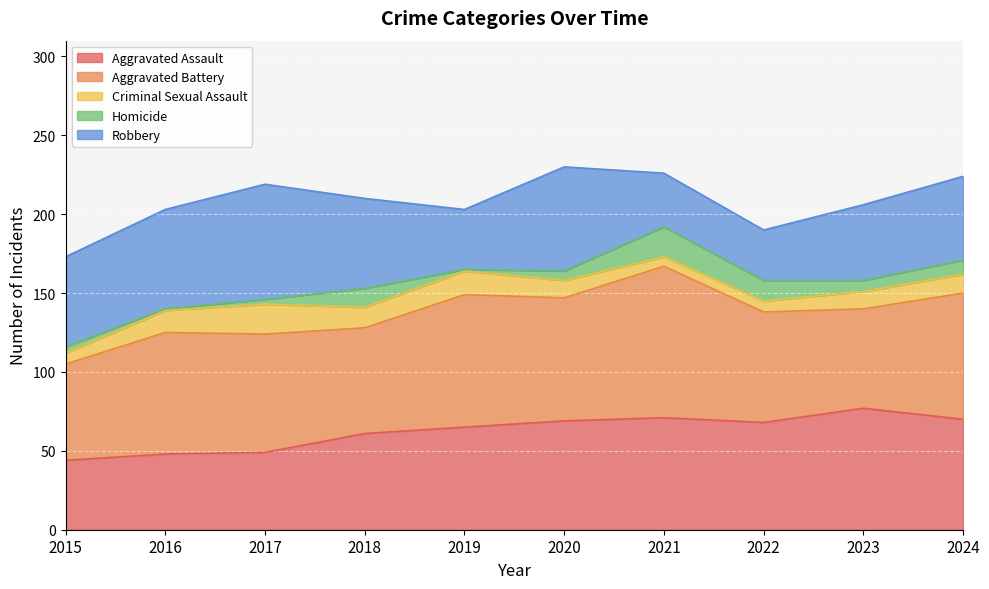

Reading right to left, what are all the values shown in this chart?

Aggravated Assault: 70	77	68	71	69	65	61	49	48	44
Aggravated Battery: 80	63	70	96	78	84	67	75	77	61
Criminal Sexual Assault: 12	11	7	6	11	15	13	19	14	7
Homicide: 9	7	13	19	6	1	12	3	1	4
Robbery: 53	48	32	34	66	38	57	73	63	57